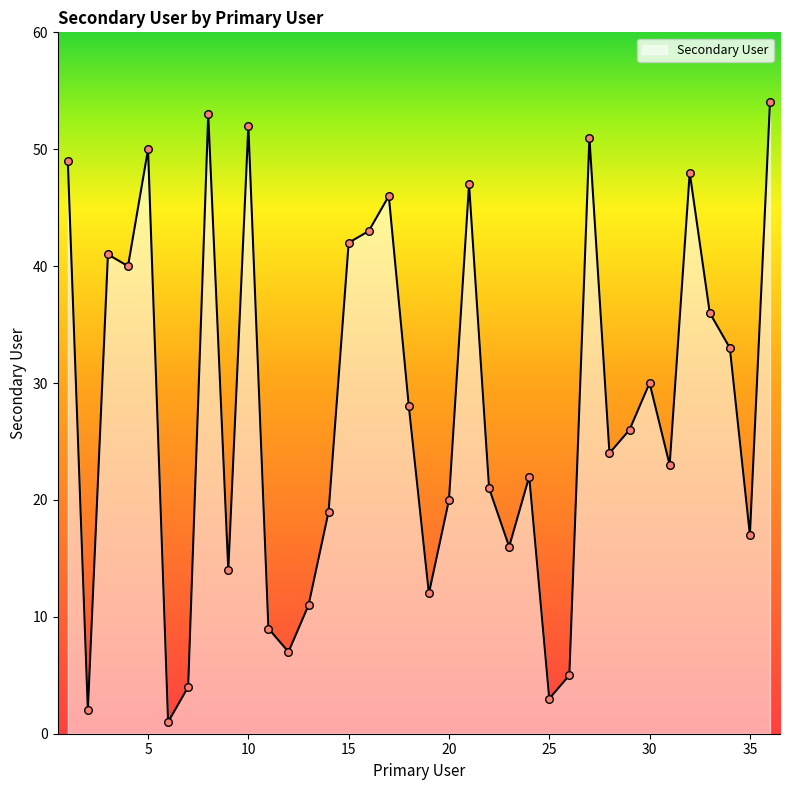

What is the difference between the maximum and minimum values?

53